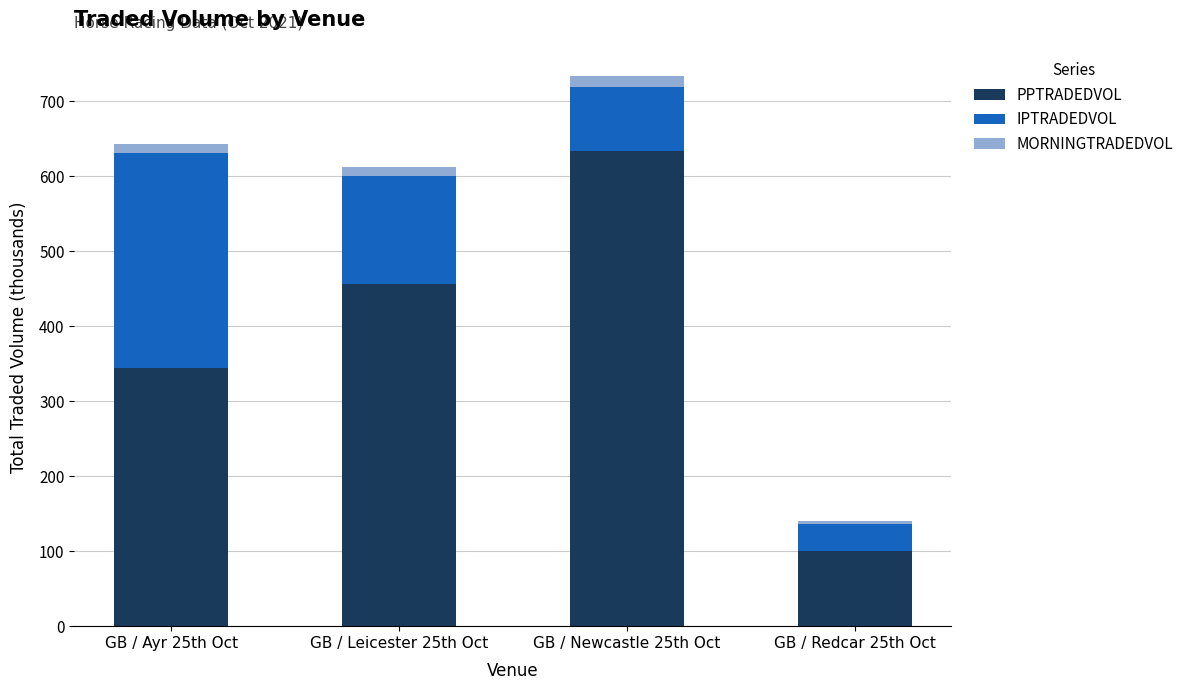

Rank the categories by PPTRADEDVOL value from highest to lowest.

GB / Newcastle 25th Oct, GB / Leicester 25th Oct, GB / Ayr 25th Oct, GB / Redcar 25th Oct